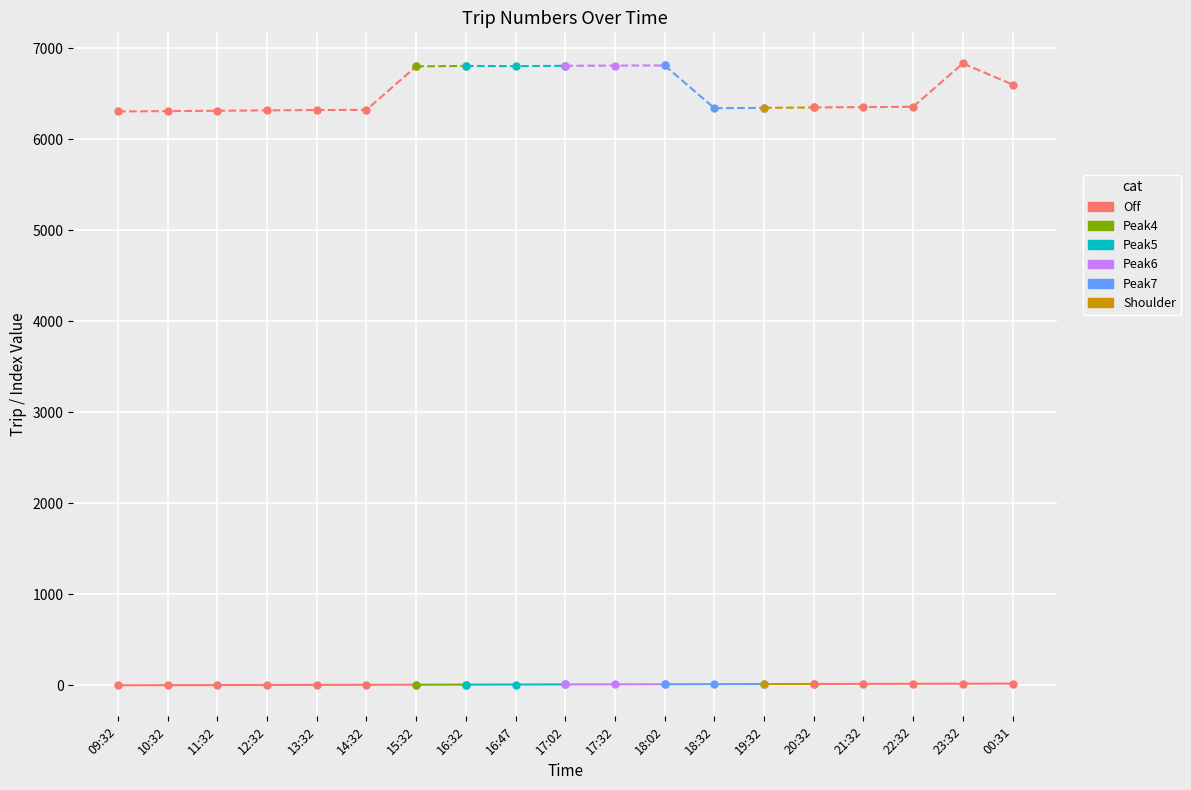

Reading left to right, what are all the values shown in this chart?

col_0: 09:32=0	10:32=1	11:32=2	12:32=3	13:32=4	14:32=5	15:32=6	16:32=7	16:47=8	17:02=9	17:32=10	18:02=11	18:32=12	19:32=13	20:32=14	21:32=15	22:32=16	23:32=17	00:31=18
trip: 09:32=6305	10:32=6309	11:32=6313	12:32=6317	13:32=6321	14:32=6323	15:32=6801	16:32=6805	16:47=6803	17:02=6807	17:32=6809	18:02=6811	18:32=6341	19:32=6345	20:32=6349	21:32=6353	22:32=6357	23:32=6833	00:31=6601